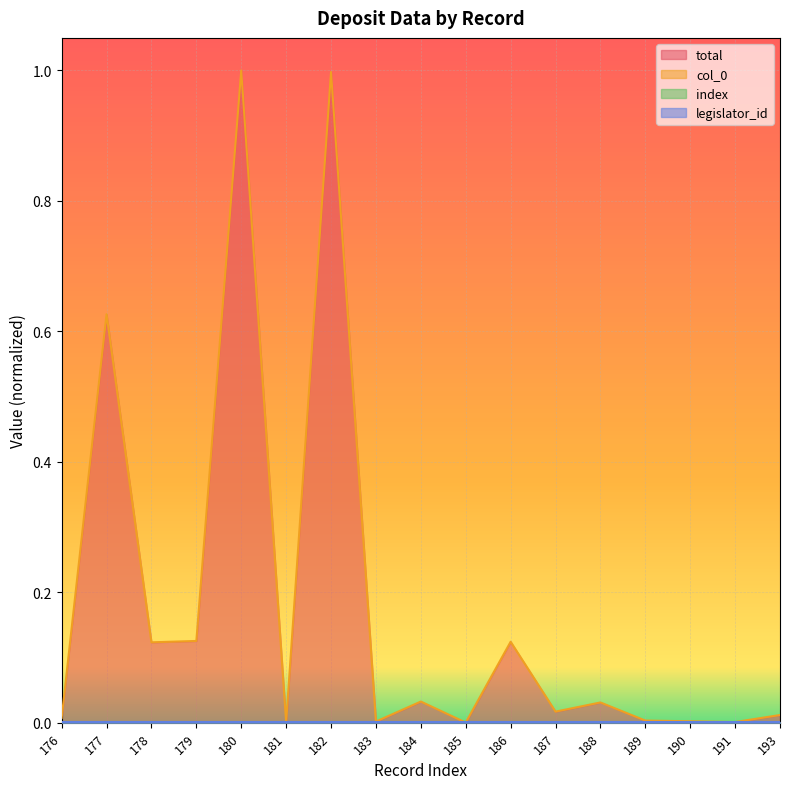

True or false: total and index cross at least once.

False